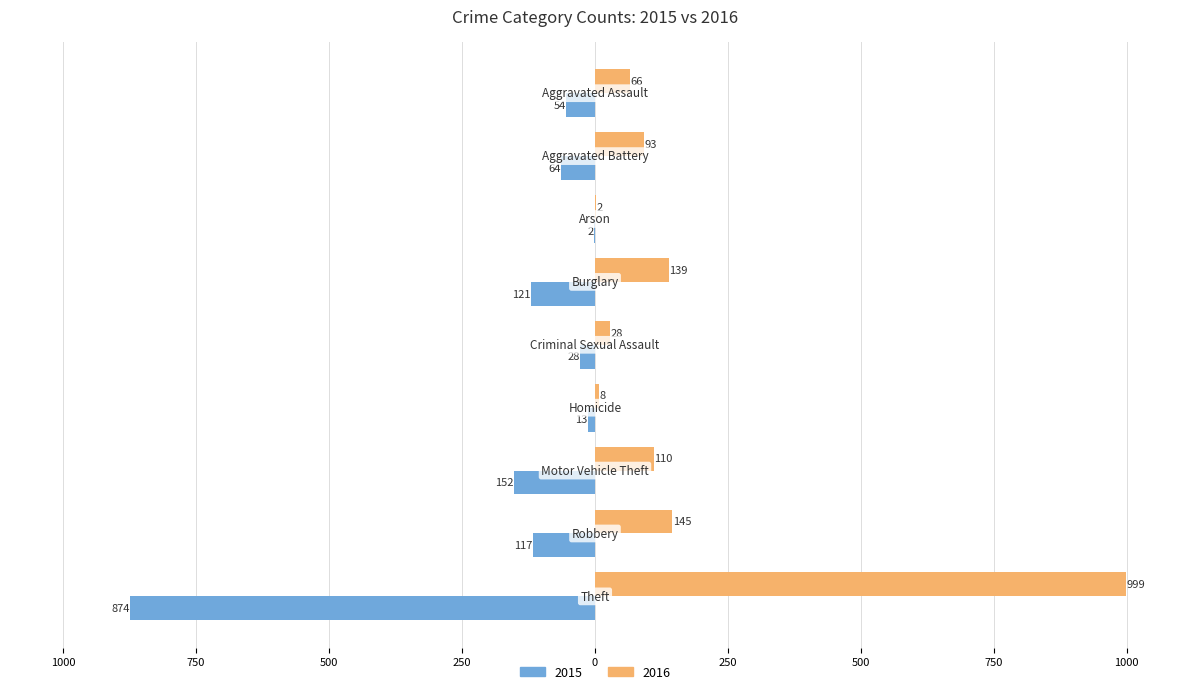

What is the difference between the second highest and minimum values in the 2016 series?

143